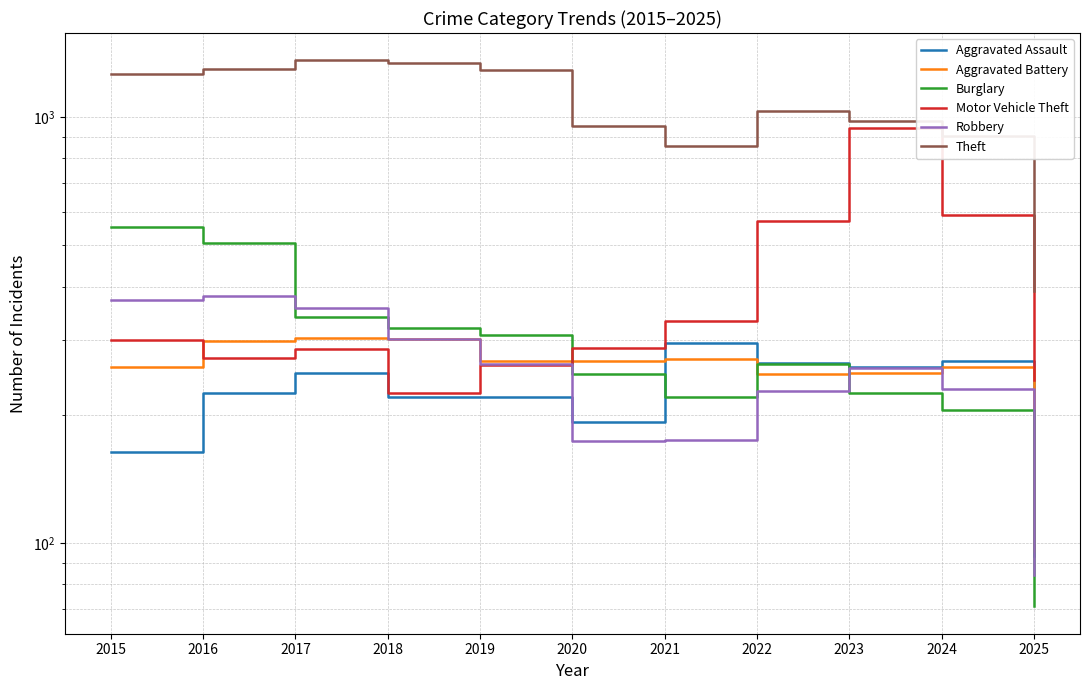

How many categories are shown in the chart?

11